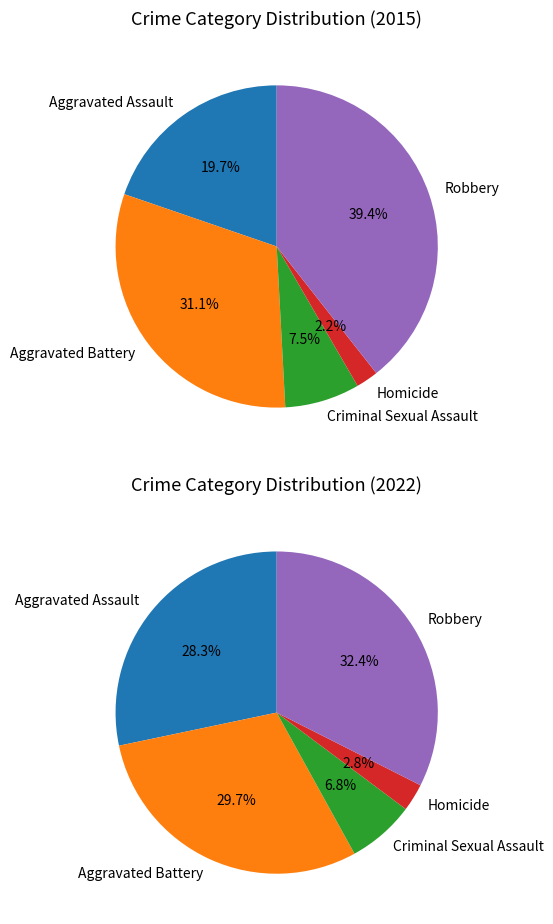

True or false: Aggravated Battery accounts for 31% of the total.

True